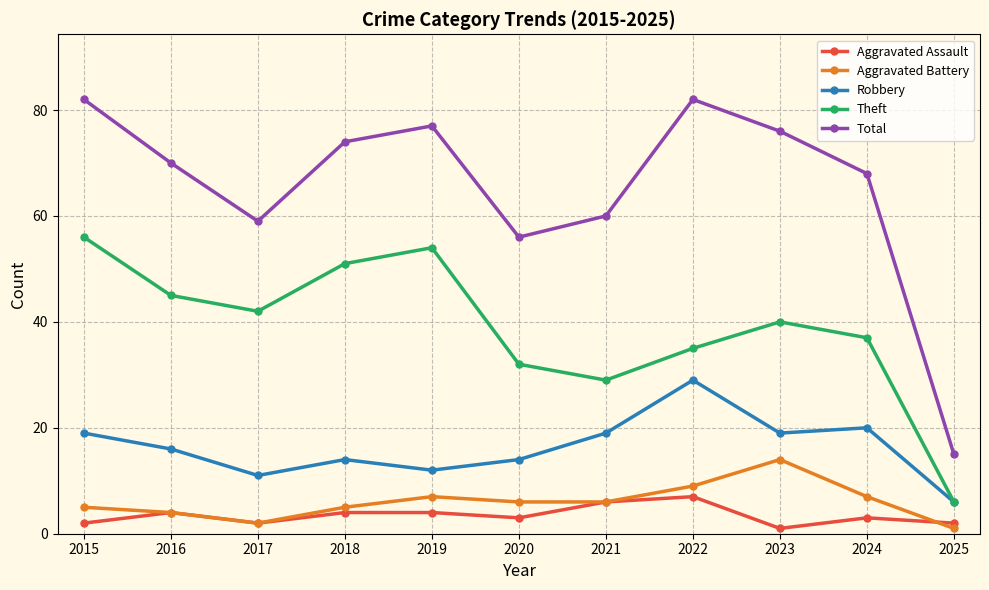

Does the chart display data point markers on the line(s)?

Yes